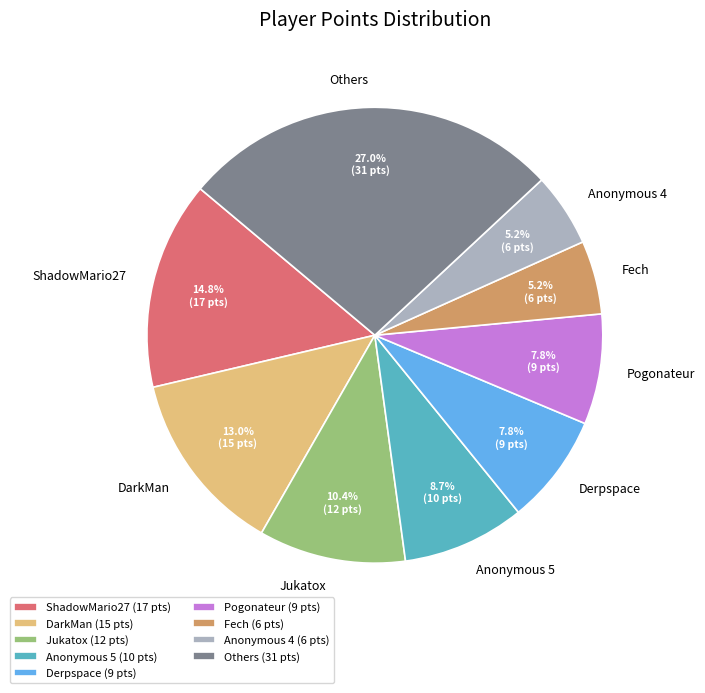

What is the ratio of the value at Pogonateur to the value at Anonymous 4?

1.5